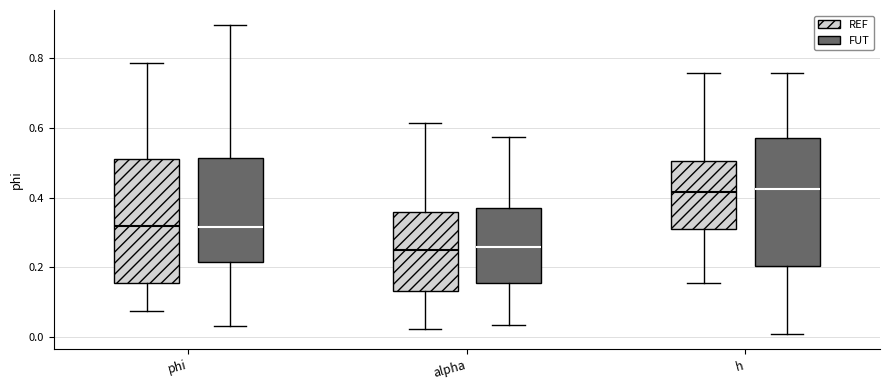

Reading left to right, transcribe this box plot: for each box, give where its median line is, the range the box spans, and where its two whiskers end, as read against the y-axis. The values are not printed on the chart, so give them approximately, as read against the axis.

phi (REF): median 0.32, box 0.16 to 0.52, whiskers 0.08 to 0.78
phi (FUT): median 0.32, box 0.22 to 0.52, whiskers 0.04 to 0.90
alpha (REF): median 0.26, box 0.14 to 0.36, whiskers 0.02 to 0.62
alpha (FUT): median 0.26, box 0.16 to 0.36, whiskers 0.04 to 0.58
h (REF): median 0.42, box 0.30 to 0.50, whiskers 0.16 to 0.76
h (FUT): median 0.42, box 0.20 to 0.58, whiskers 0.00 to 0.76